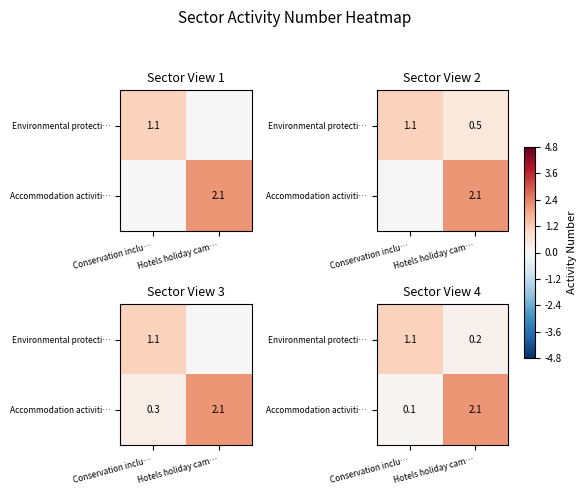

What is the difference between the Accommodation activiti… values at Conservation inclu… and Hotels holiday cam…?

2.0